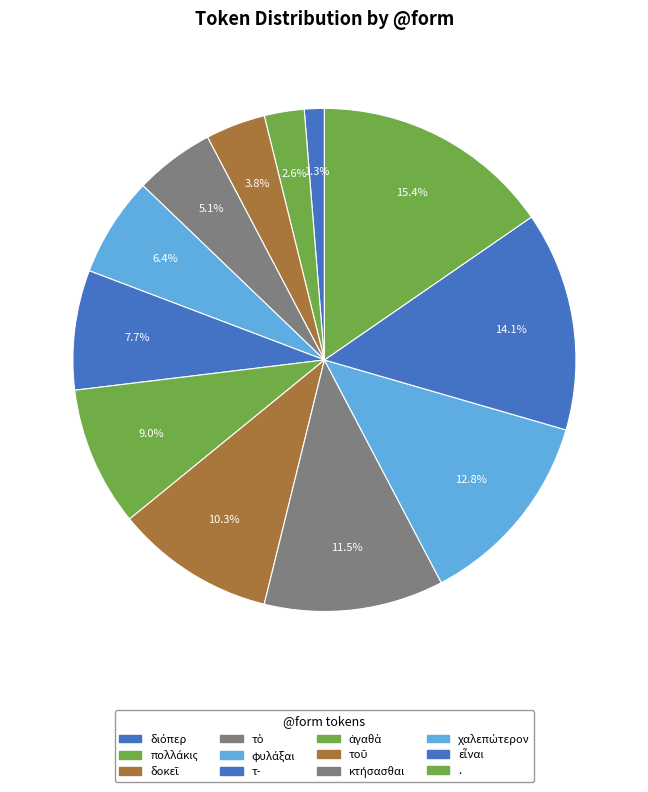

To the nearest percent, what percentage of the pie is φυλάξαι?

6%